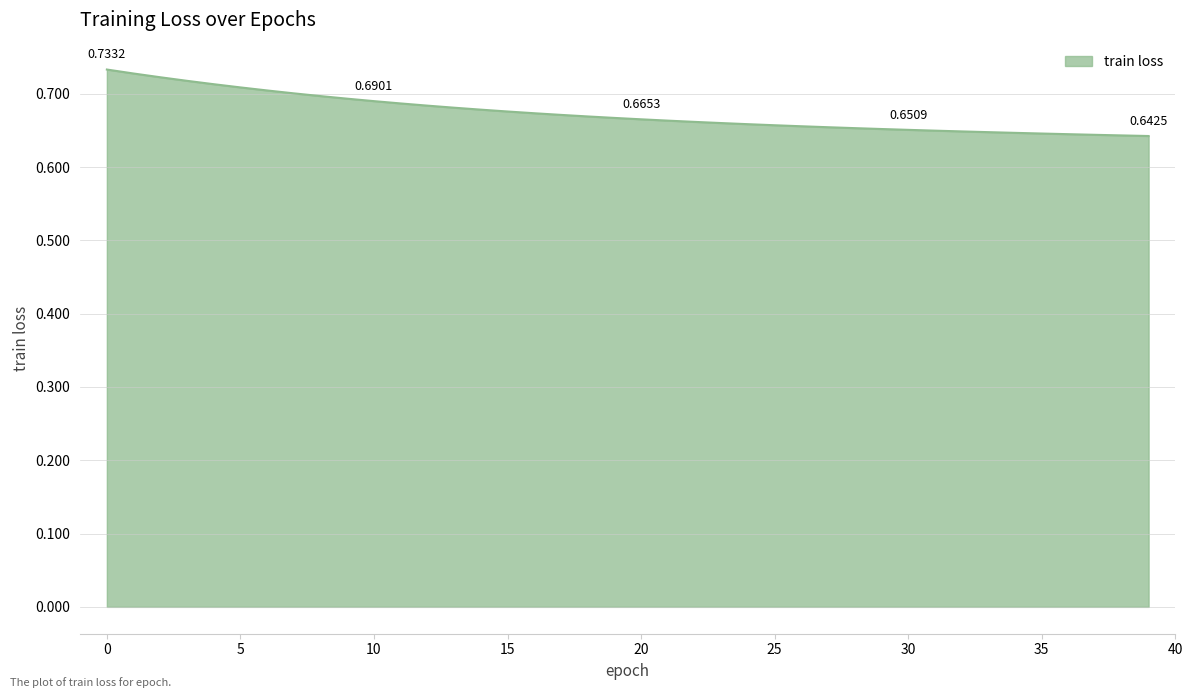

What is the value of the 33rd point from the left?

0.6